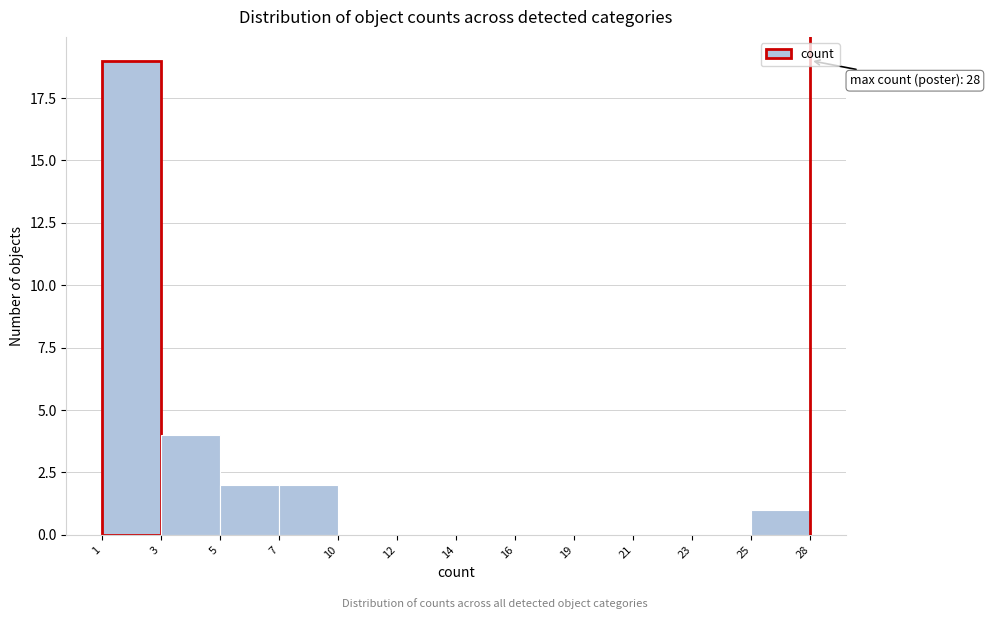

Reading left to right, transcribe all the data shown in this chart.

1=19	3=4	5=2	7=2	10=0	12=0	14=0	16=0	19=0	21=0	23=0	25=1